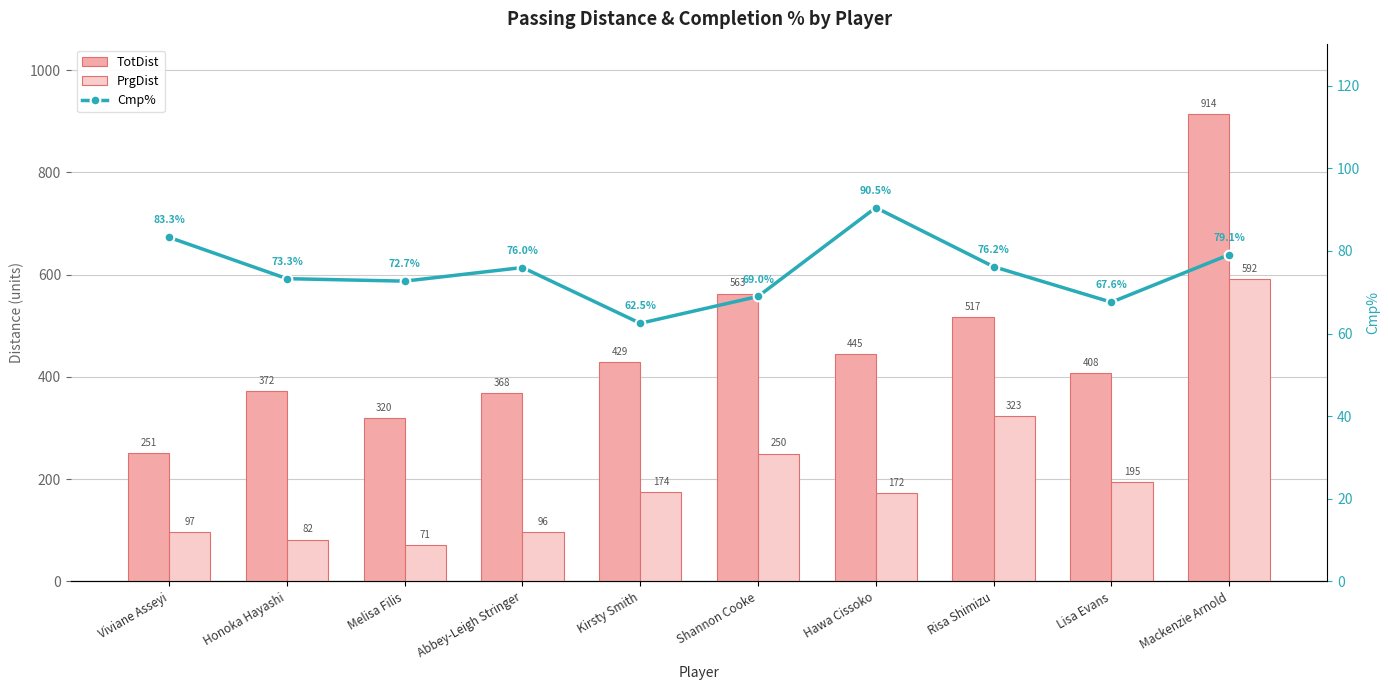

Count the number of categories in the chart.

10